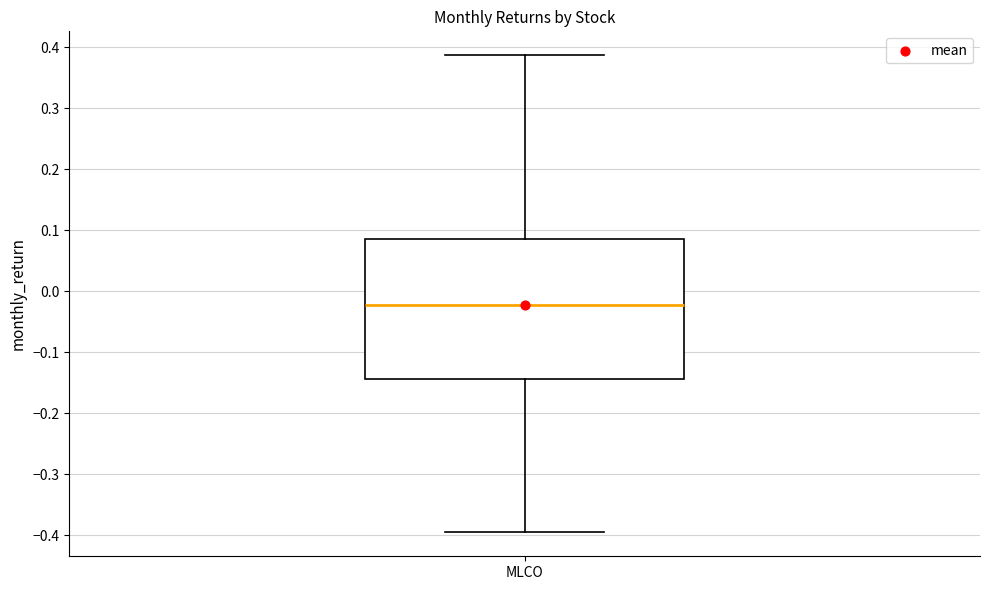

Where does the median line of the box for MLCO sit on the y-axis? The values are not printed on the chart, so give them approximately, as read against the axis.

-0.02